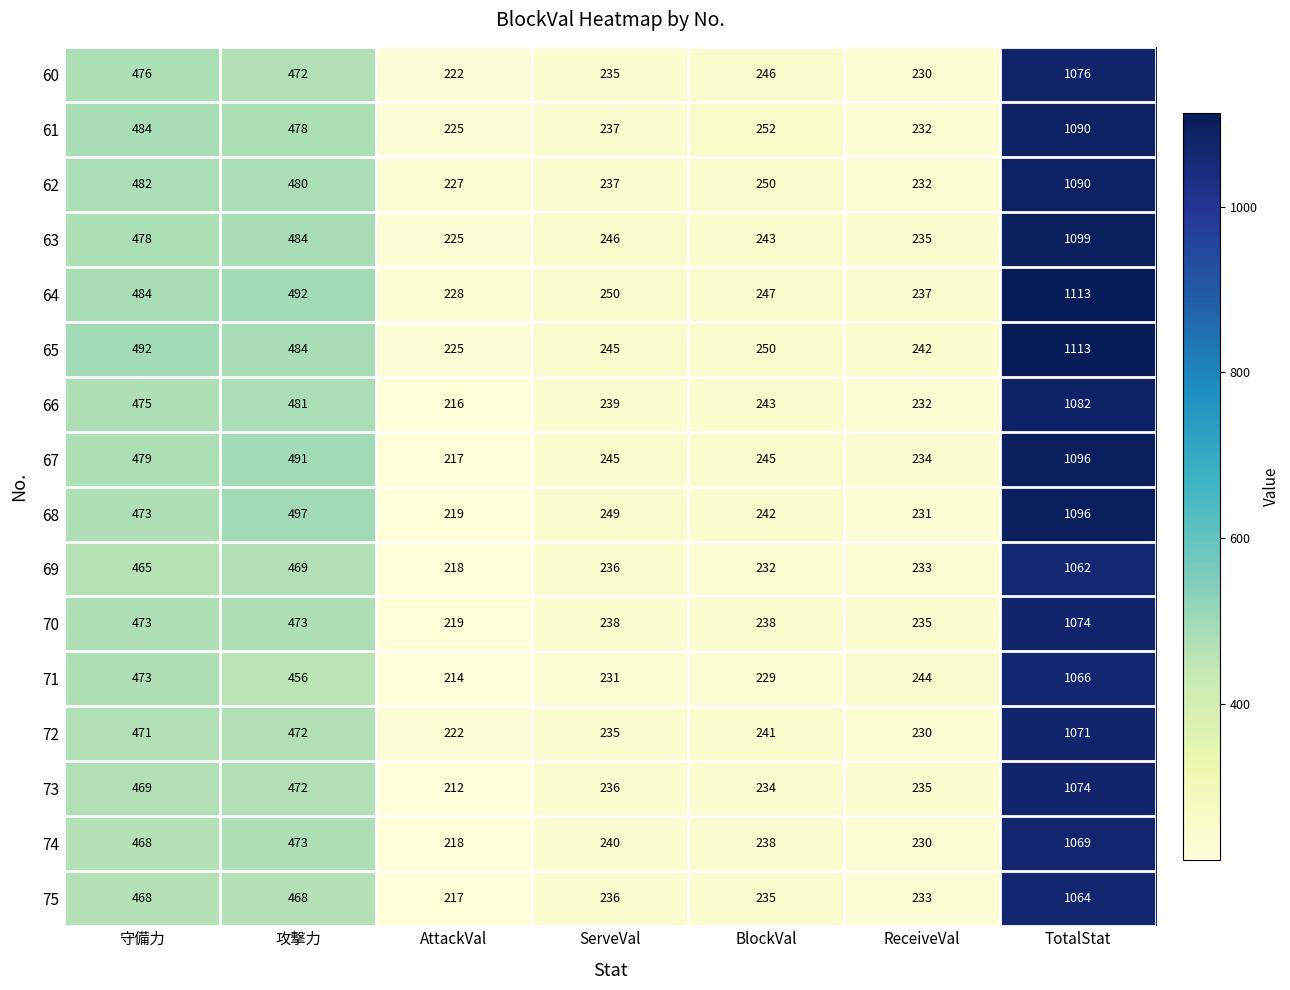

At which category is the sum across all series the highest?

TotalStat